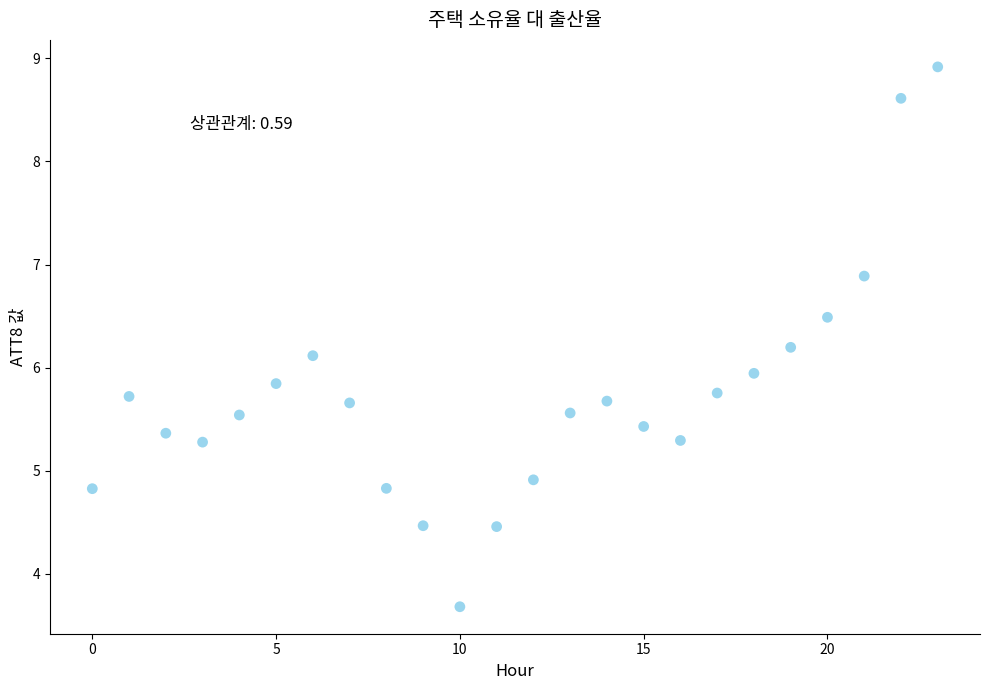

What is the range of Y values (max minus min)?

5.2